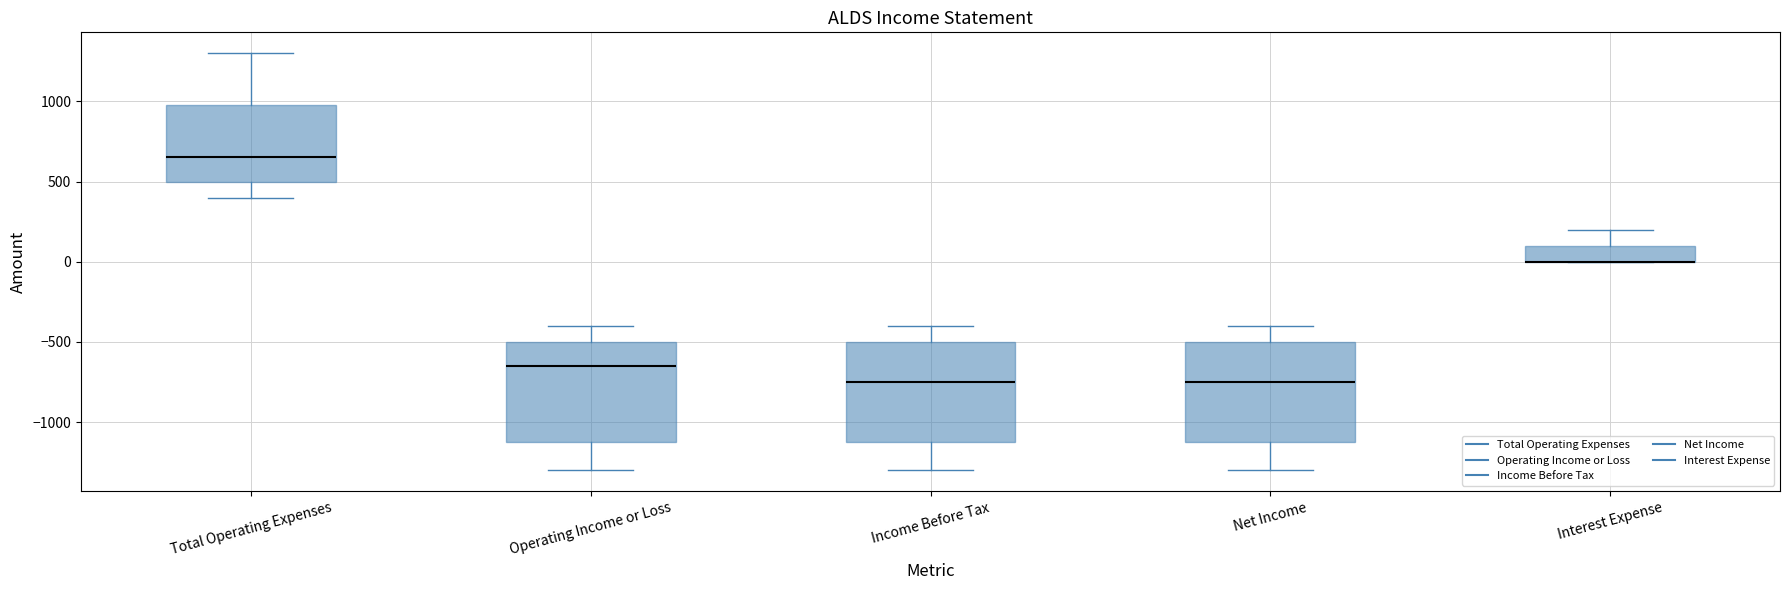

Where is the lower edge of the box for Income Before Tax on the y-axis? The values are not printed on the chart, so give them approximately, as read against the axis.

-1100